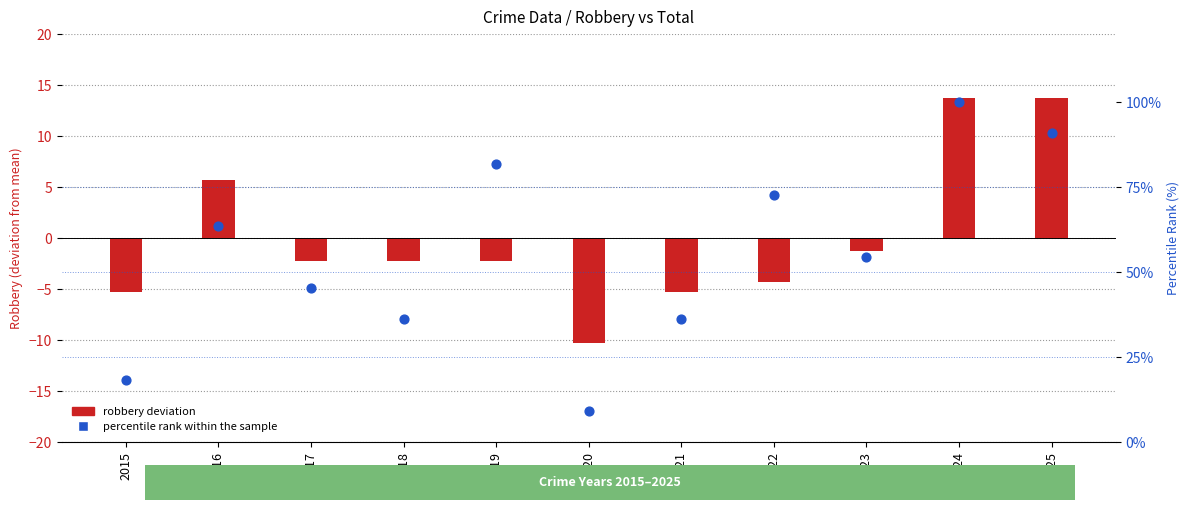

At which category is the sum across all series the highest?

2024